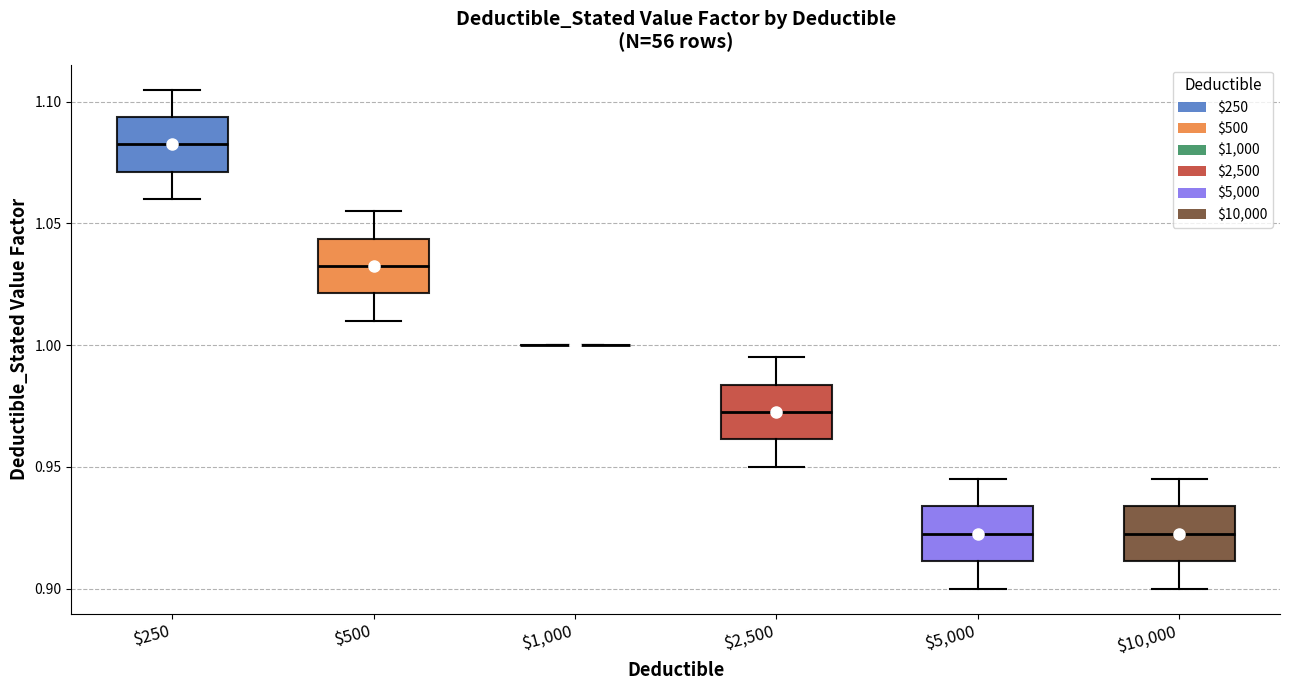

Where does the median line of the box at x = $10,000 sit on the y-axis? The values are not printed on the chart, so give them approximately, as read against the axis.

0.925